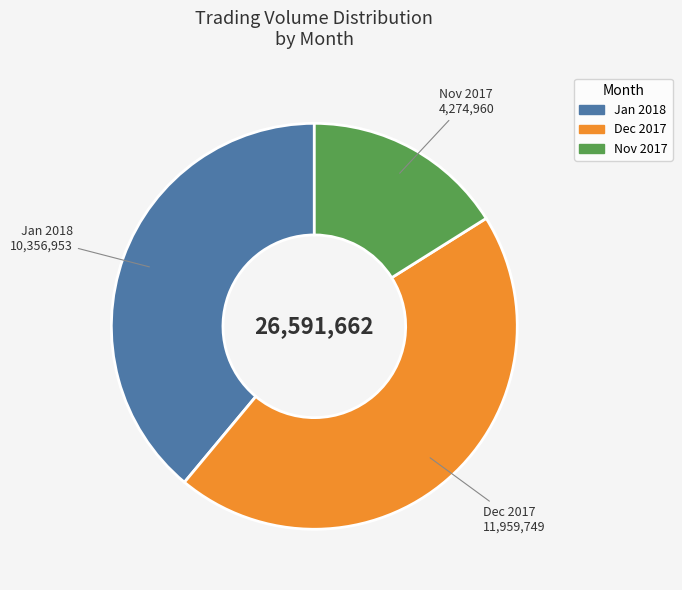

Does any single category account for the majority?

No